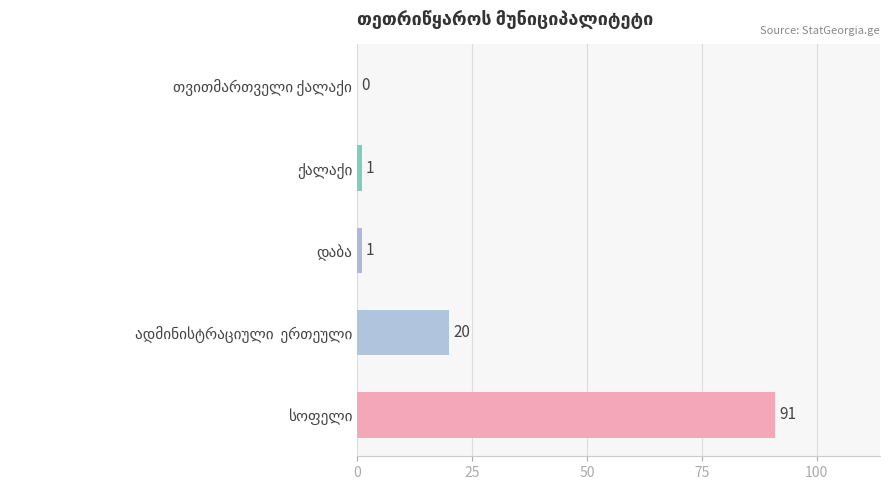

What is the sum of all values?

113